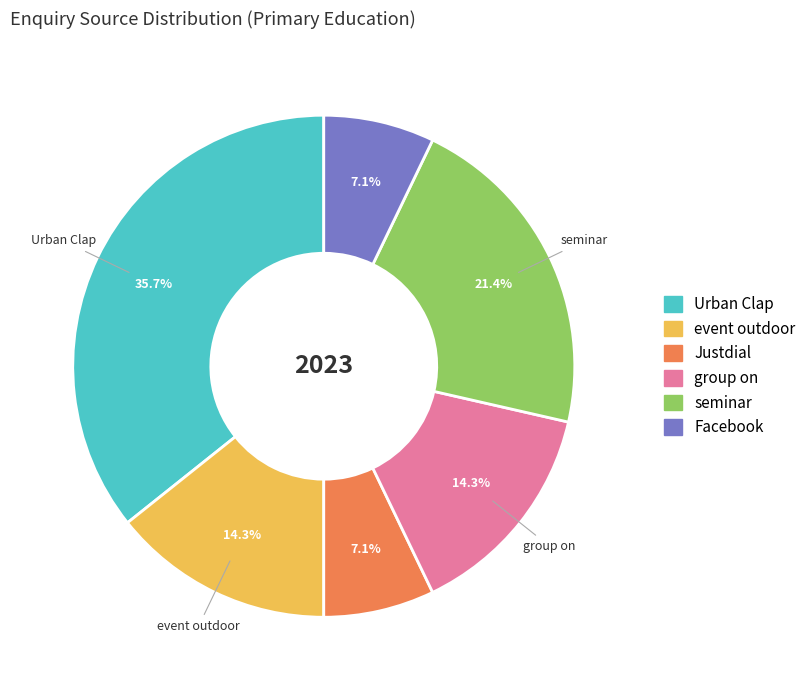

Is it true that Justdial is 1% of the pie?

False